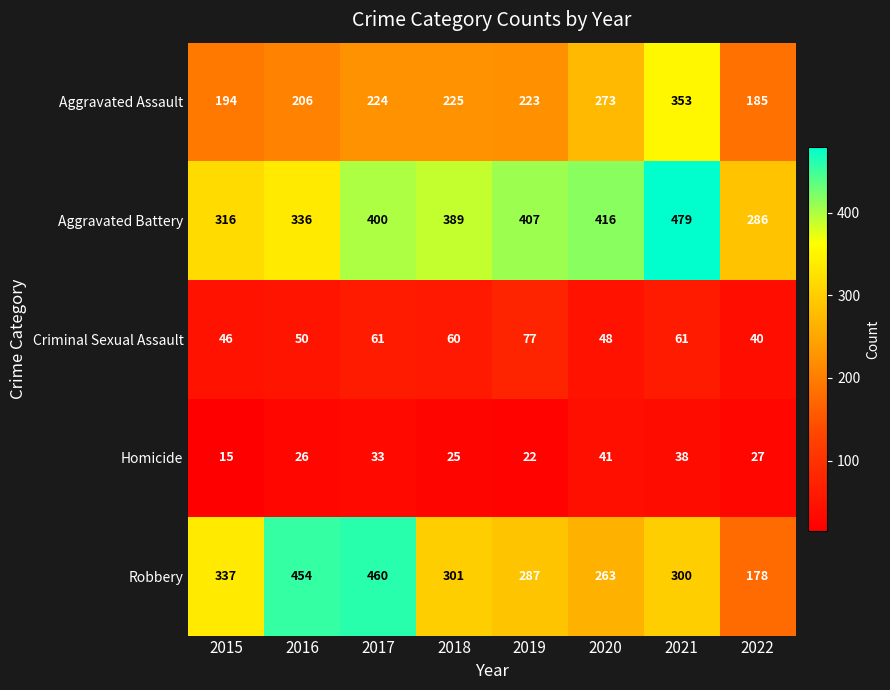

What is the spread (max minus min) of values at 2019?

385